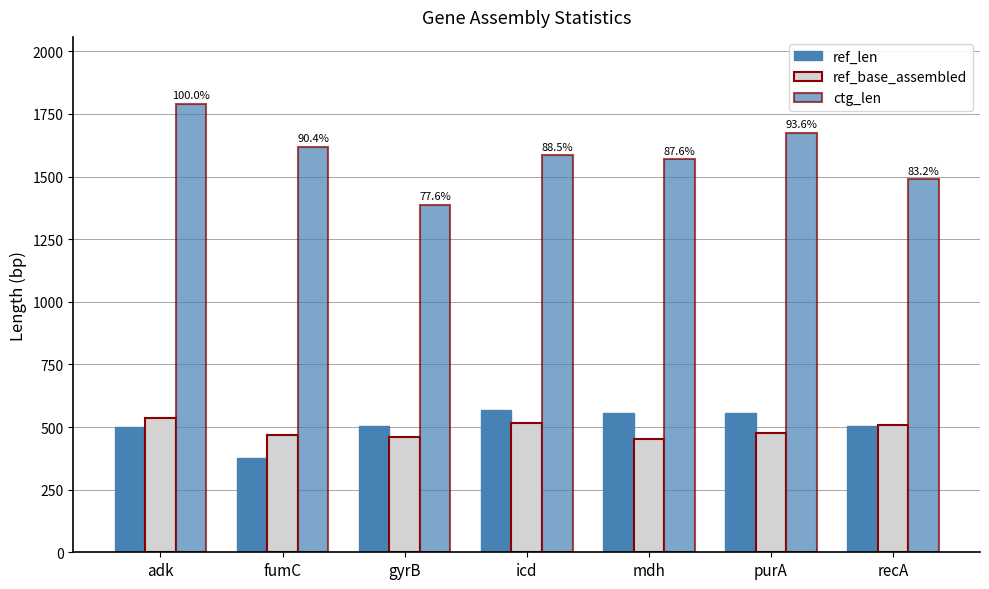

The value of ref_len at icd is 568. True or false?

True